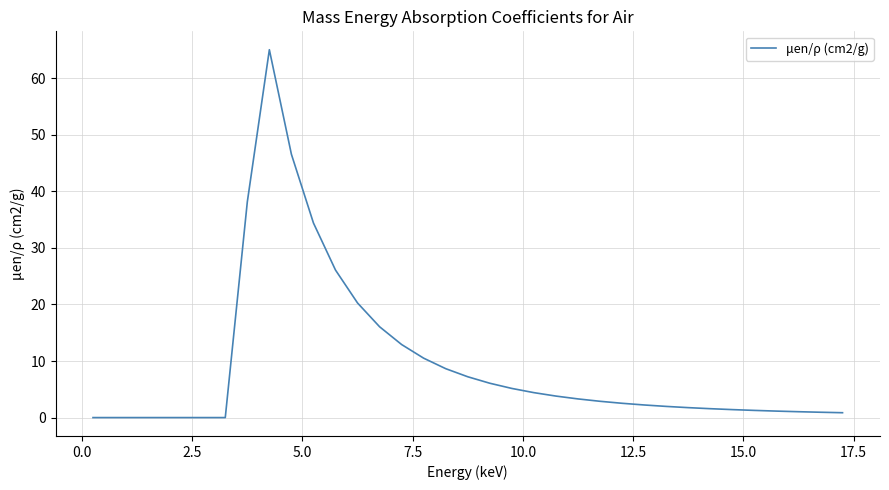

What is the maximum value shown in the chart?

65.1